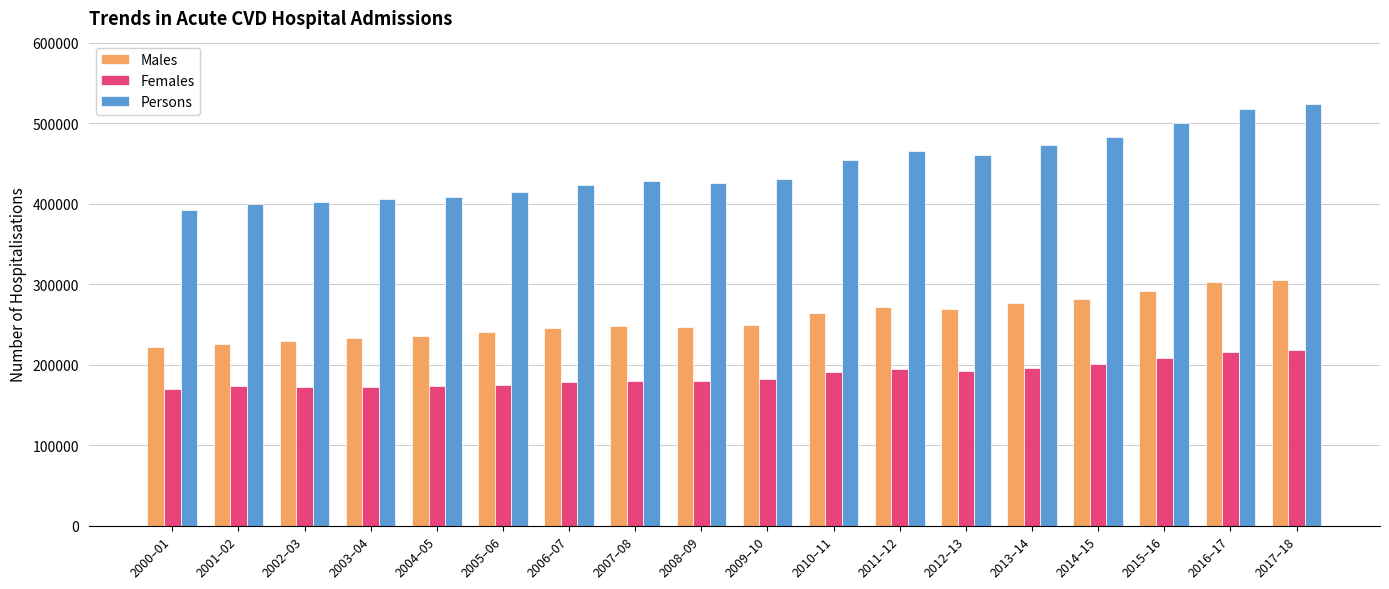

What is the sum of all Females values?

3370872